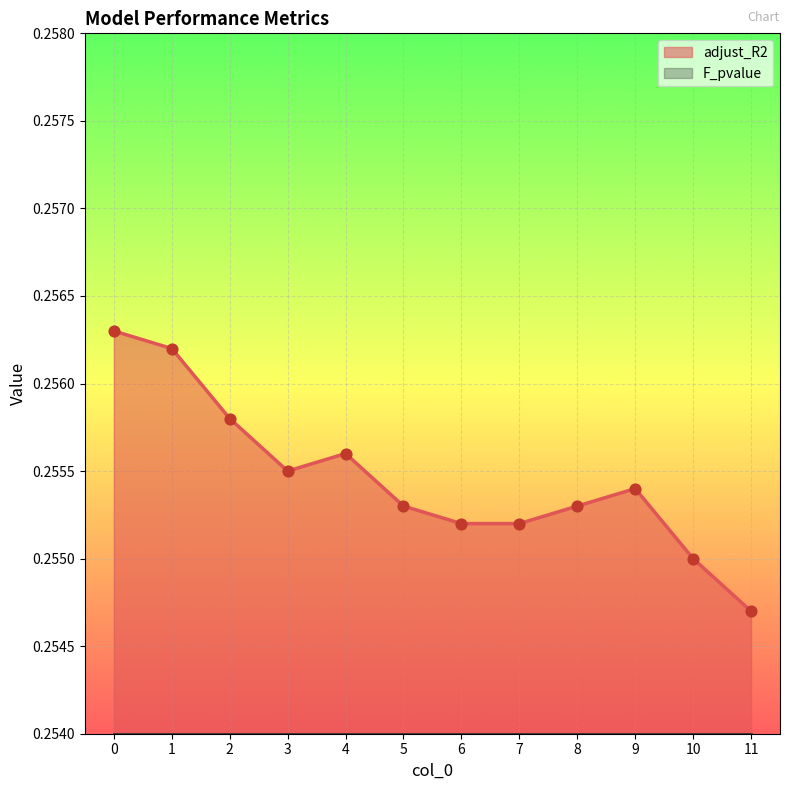

Which has a higher value, 8 or 1?

1